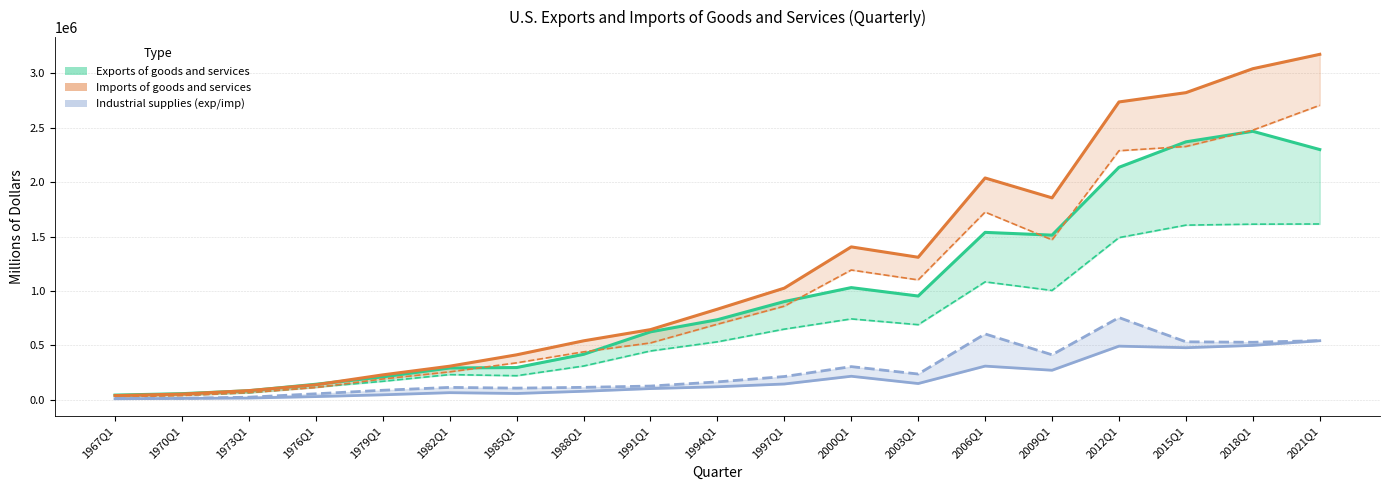

Which series ends up on top after the final intersection of Exports of goods and Imports of goods?

Imports of goods